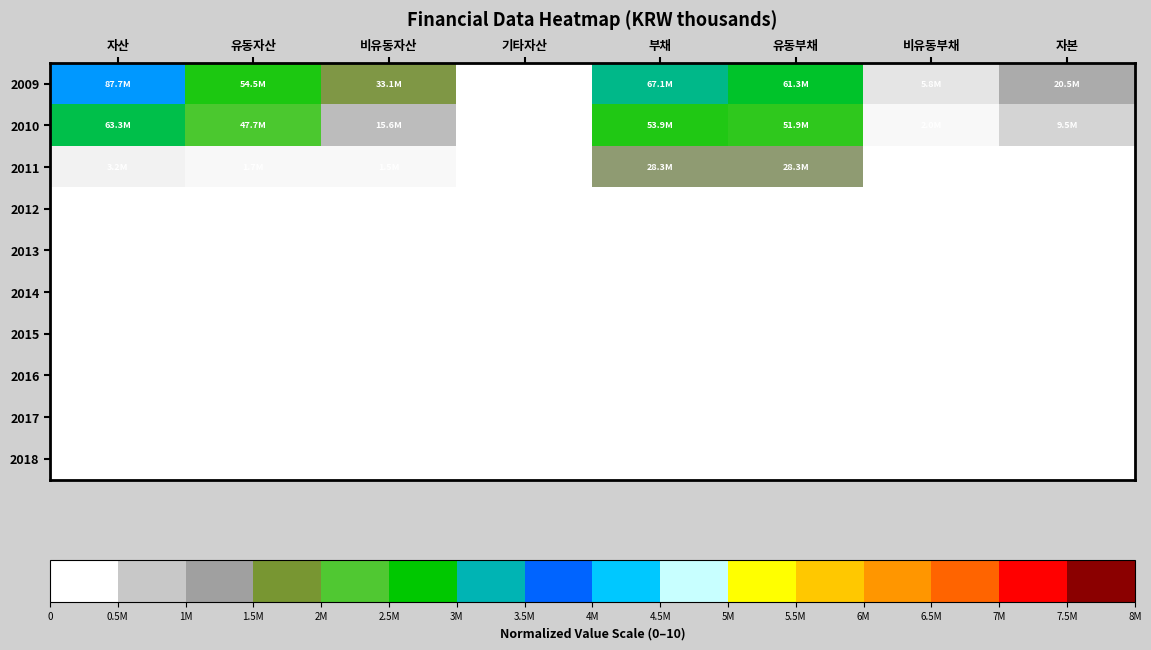

Reading left to right, list all the values displayed in this chart.

2009: 자산=5.0	유동자산=3.1	비유동자산=1.9	기타자산=0.0	부채=3.8	유동부채=3.5	비유동부채=0.3	자본=1.2
2010: 자산=3.6	유동자산=2.7	비유동자산=0.9	기타자산=0.0	부채=3.1	유동부채=3.0	비유동부채=0.1	자본=0.5
2011: 자산=0.2	유동자산=0.1	비유동자산=0.1	기타자산=0.0	부채=1.6	유동부채=1.6	비유동부채=0.0	자본=0.0
2012: 자산=0.0	유동자산=0.0	비유동자산=0.0	기타자산=0.0	부채=0.0	유동부채=0.0	비유동부채=0.0	자본=0.0
2013: 자산=0.0	유동자산=0.0	비유동자산=0.0	기타자산=0.0	부채=0.0	유동부채=0.0	비유동부채=0.0	자본=0.0
2014: 자산=0.0	유동자산=0.0	비유동자산=0.0	기타자산=0.0	부채=0.0	유동부채=0.0	비유동부채=0.0	자본=0.0
2015: 자산=0.0	유동자산=0.0	비유동자산=0.0	기타자산=0.0	부채=0.0	유동부채=0.0	비유동부채=0.0	자본=0.0
2016: 자산=0.0	유동자산=0.0	비유동자산=0.0	기타자산=0.0	부채=0.0	유동부채=0.0	비유동부채=0.0	자본=0.0
2017: 자산=0.0	유동자산=0.0	비유동자산=0.0	기타자산=0.0	부채=0.0	유동부채=0.0	비유동부채=0.0	자본=0.0
2018: 자산=0.0	유동자산=0.0	비유동자산=0.0	기타자산=0.0	부채=0.0	유동부채=0.0	비유동부채=0.0	자본=0.0